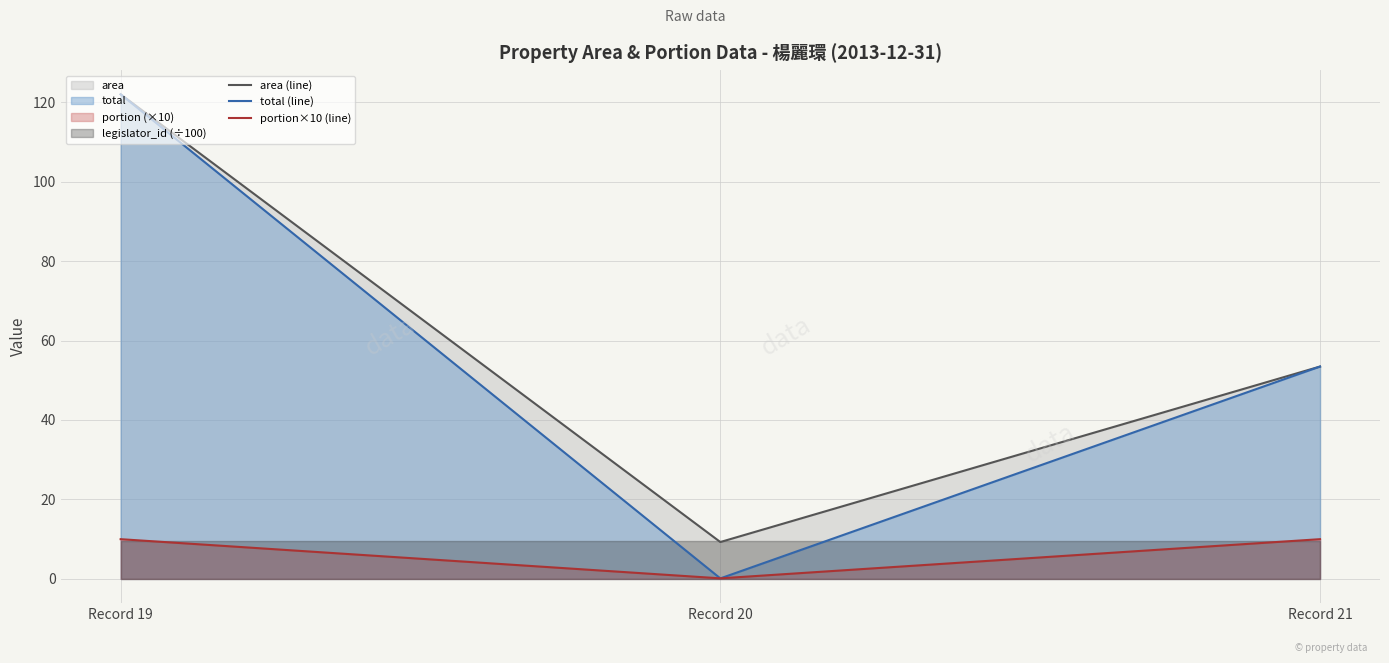

How many categories are shown in the chart?

3